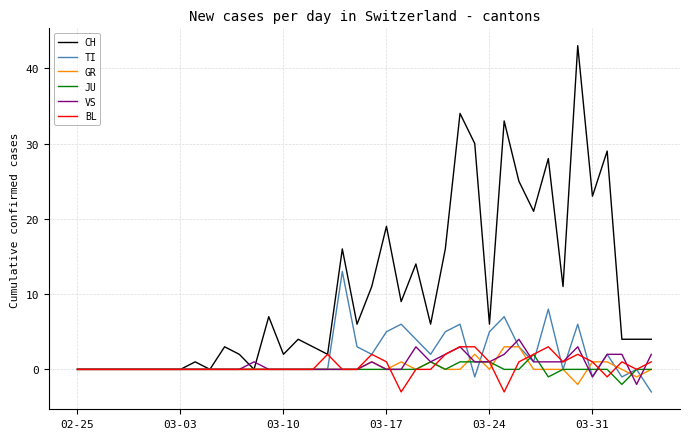

Which series has the largest total across all categories?

CH